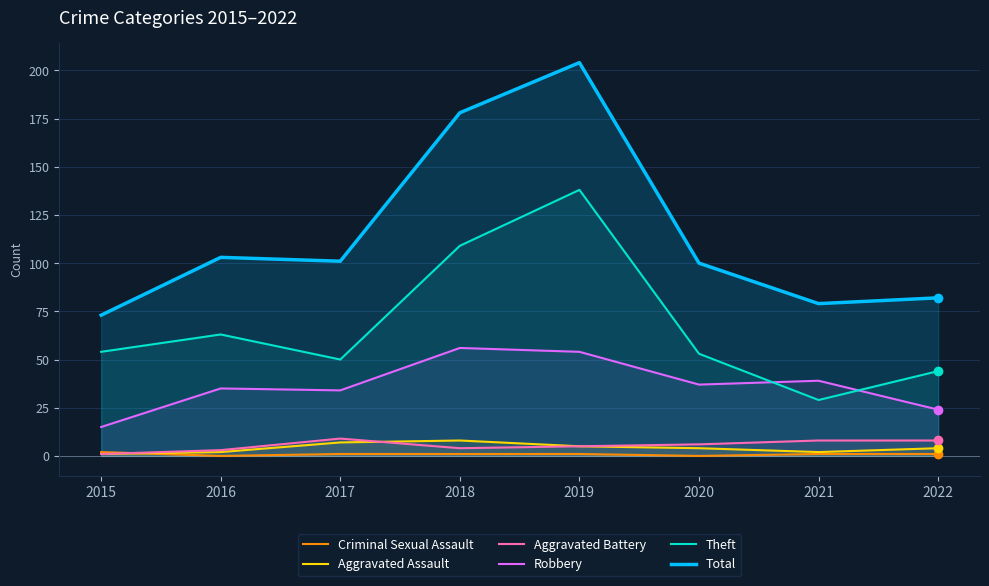

In Total, how many points are lower than both neighbors (excluding endpoints)?

2